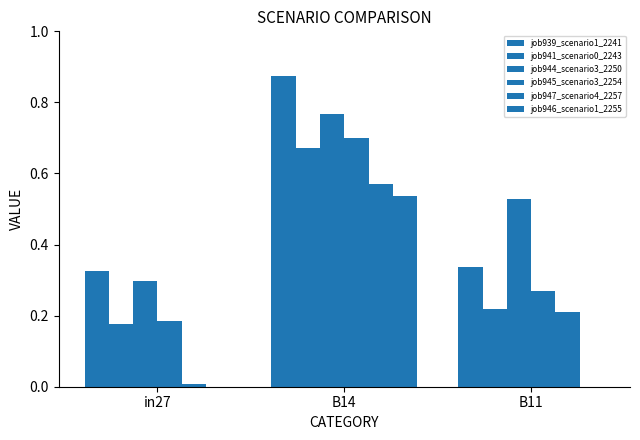

Is the value of job947_scenario4_2257 at in27 greater than the value of job946_scenario1_2255 at B11?

Yes